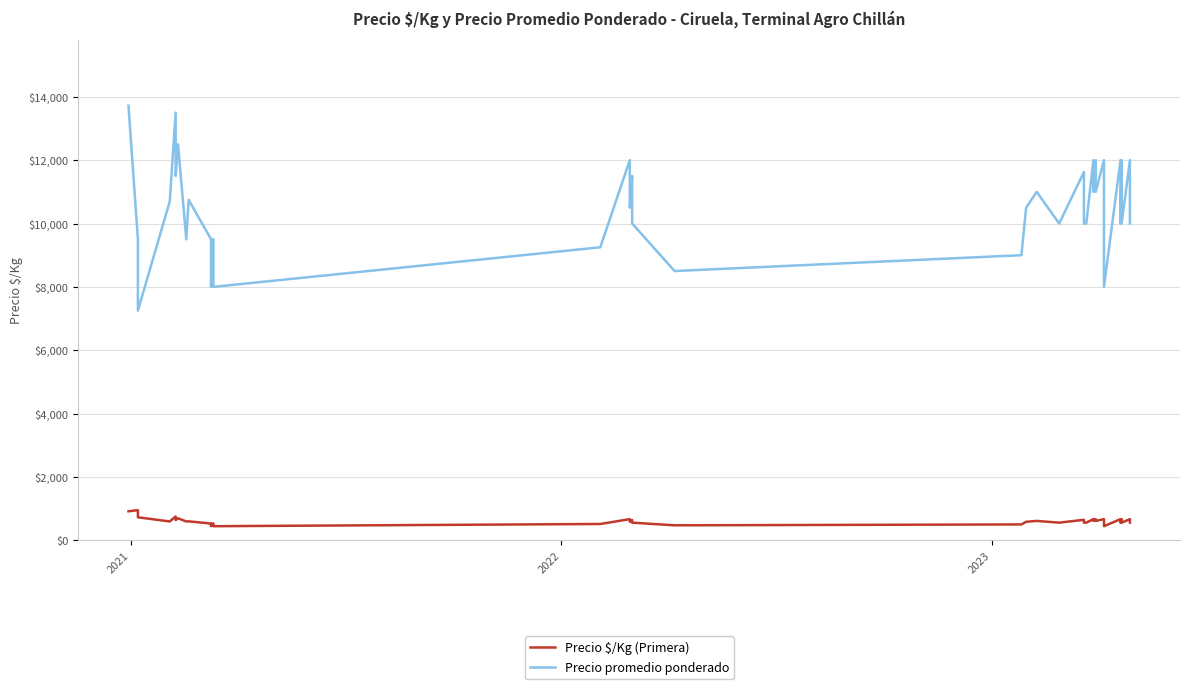

True or false: Precio promedio ponderado has a value of 5226 at 22.

False